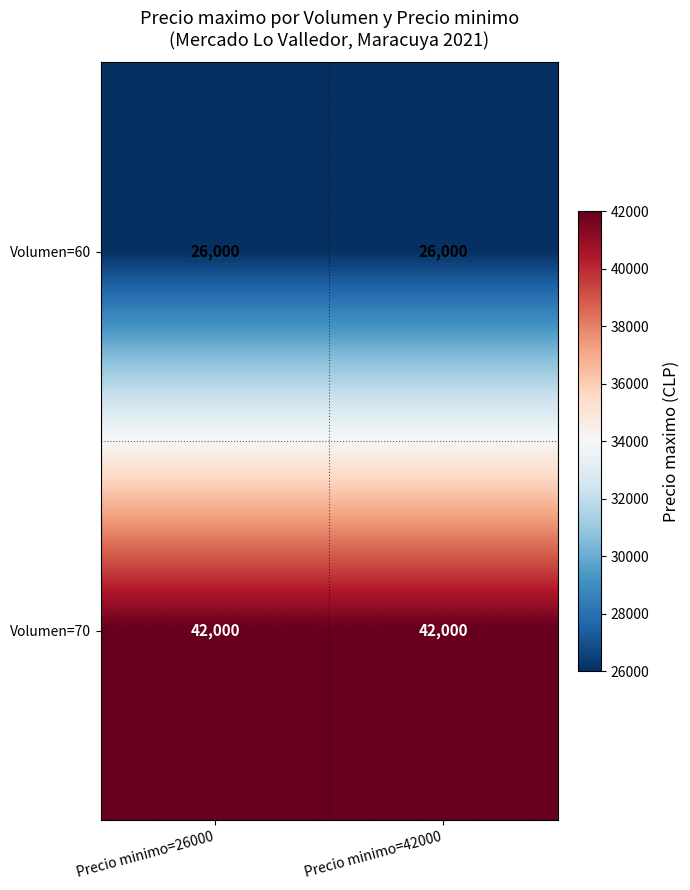

Rank the series by their maximum value, from lowest to highest.

Volumen=60, Volumen=70